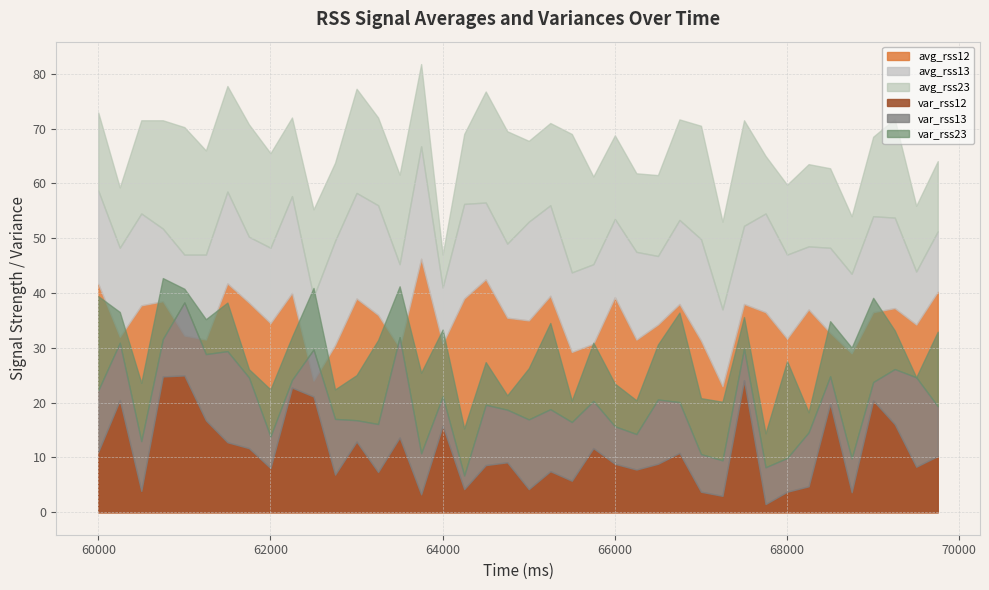

The var_rss12 series shows 5.1 at 18. True or false?

False